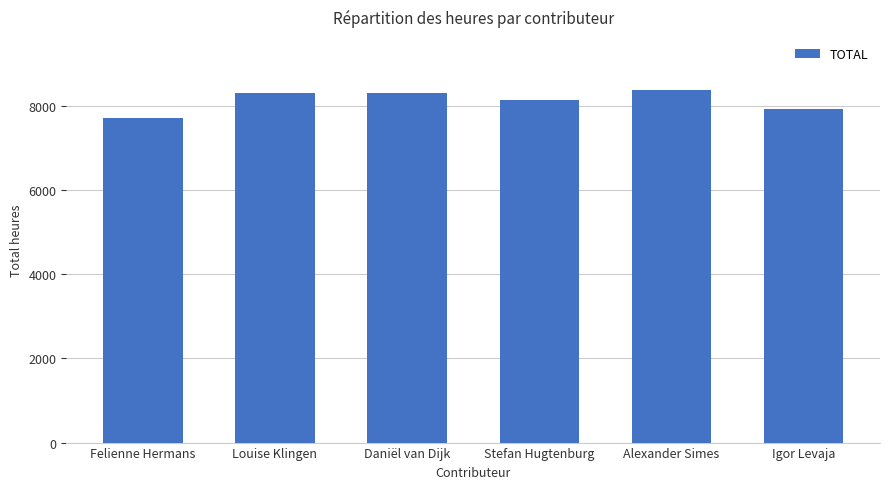

What is the sum of the values at Alexander Simes and Daniël van Dijk?

16680.5